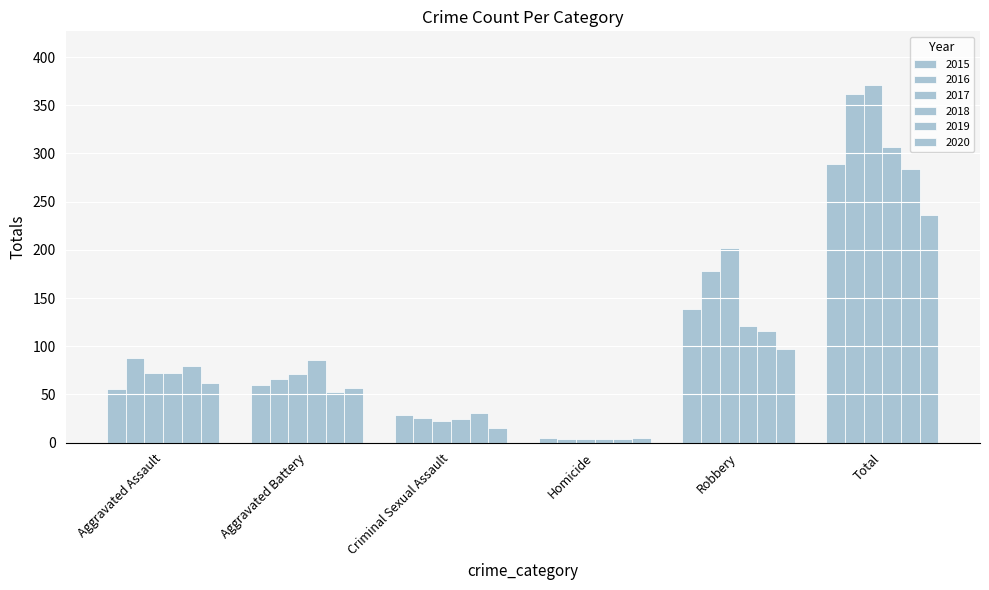

How many series are shown in this chart?

6